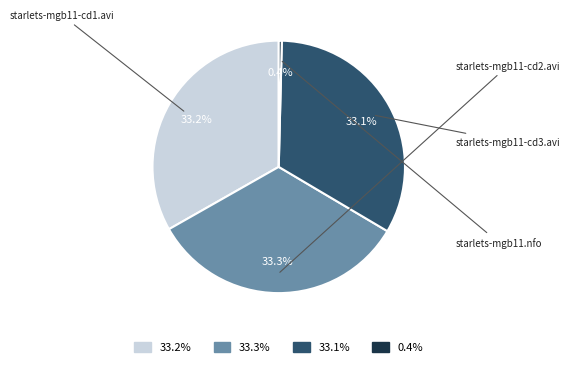

Does any single category account for the majority?

No